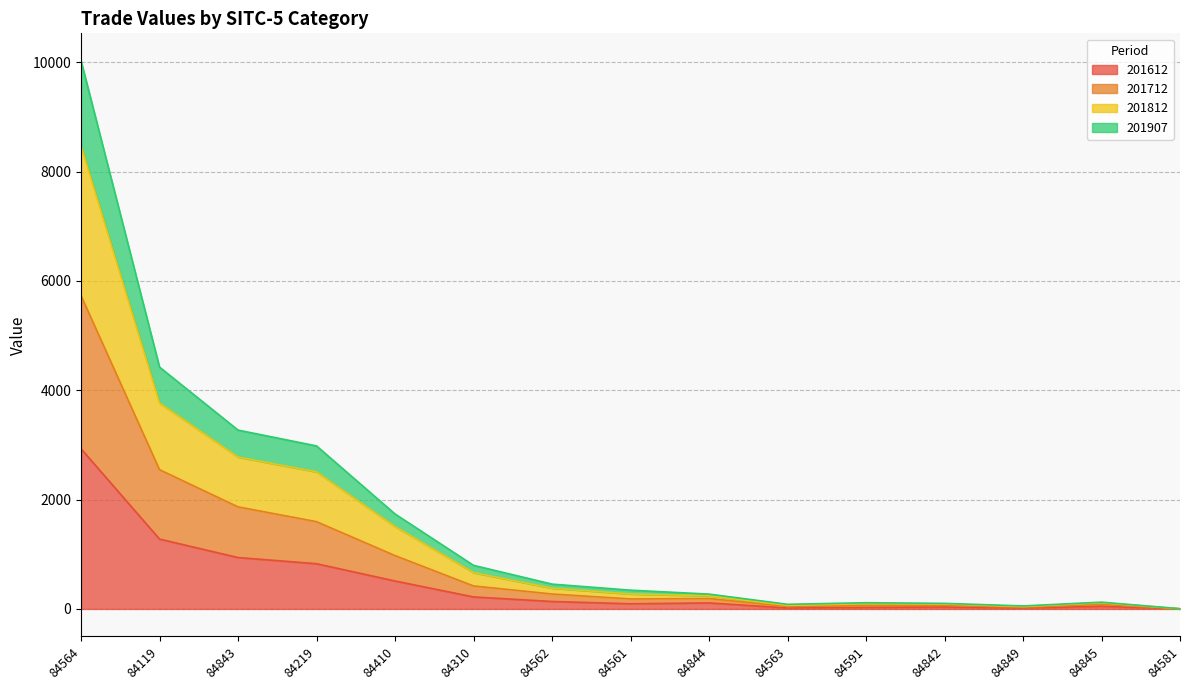

What is the highest value of the 201612 series?

2930.4